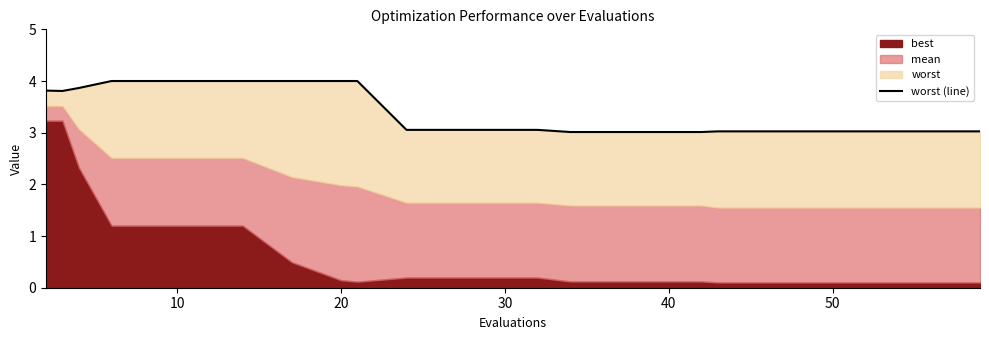

What is the label of the 13th point from the right?

20